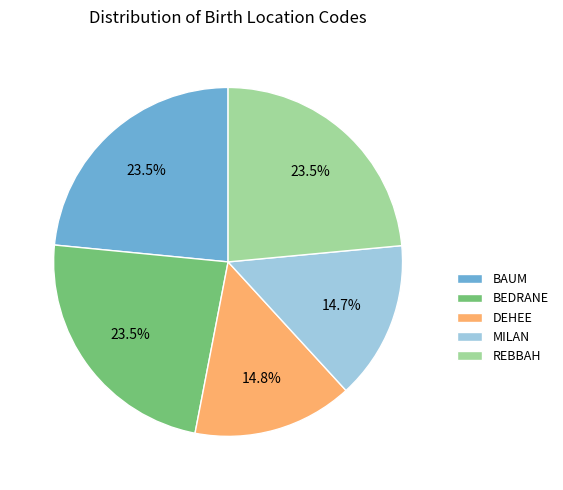

The DEHEE slice represents 15% of the pie. True or false?

True